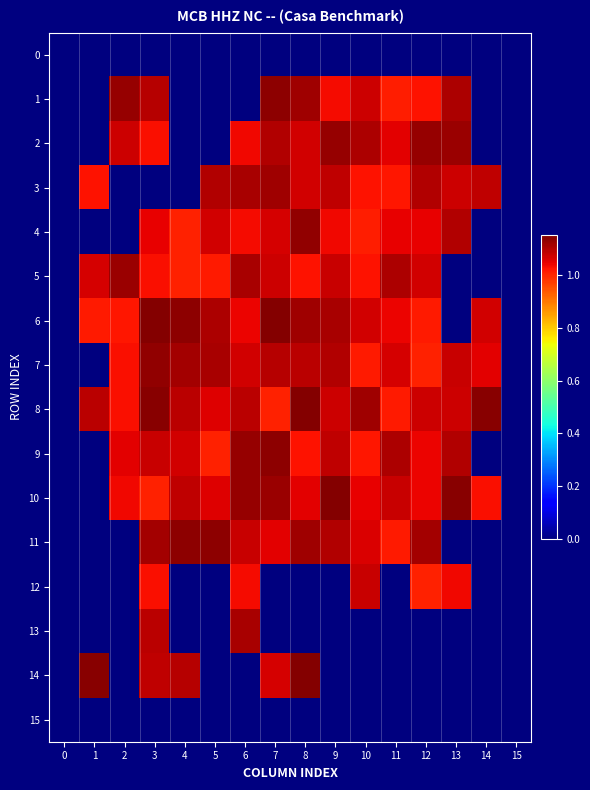

List the series in order of their peak value, lowest first.

0, 15, 12, 13, 3, 5, 2, 4, 7, 1, 11, 9, 10, 8, 14, 6